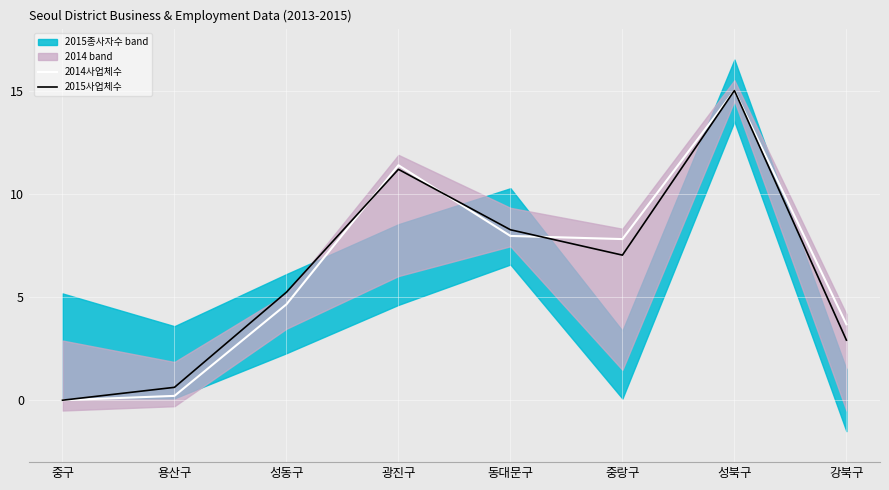

Reading left to right, what are all the values shown in this chart?

2014사업체수: 중구=0.0	용산구=0.2	성동구=4.6	광진구=11.4	동대문구=8.0	중랑구=7.8	성북구=15.0	강북구=3.7
2015사업체수: 중구=0.0	용산구=0.6	성동구=5.2	광진구=11.2	동대문구=8.3	중랑구=7.0	성북구=15.0	강북구=2.9